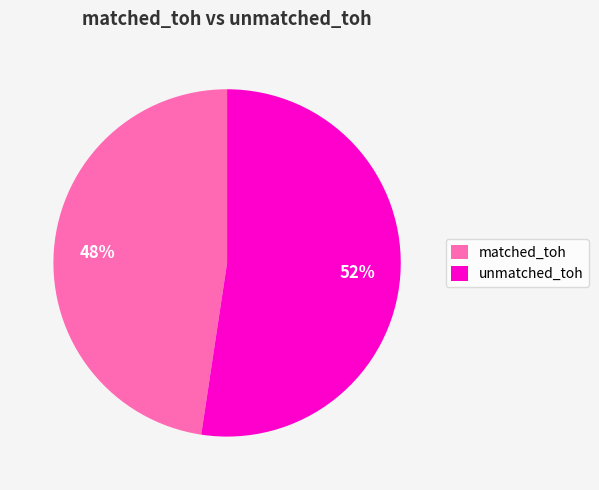

To the nearest percent, what percentage of the pie is unmatched_toh?

52%